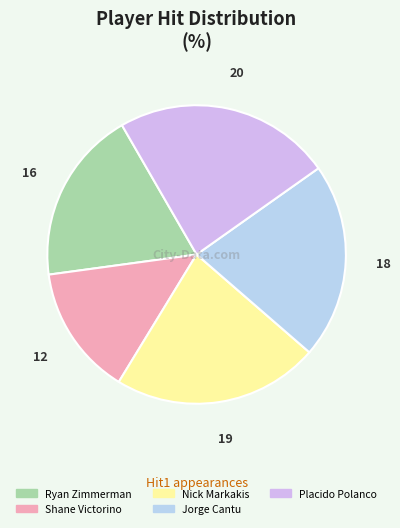

How many slices are in this pie chart?

5